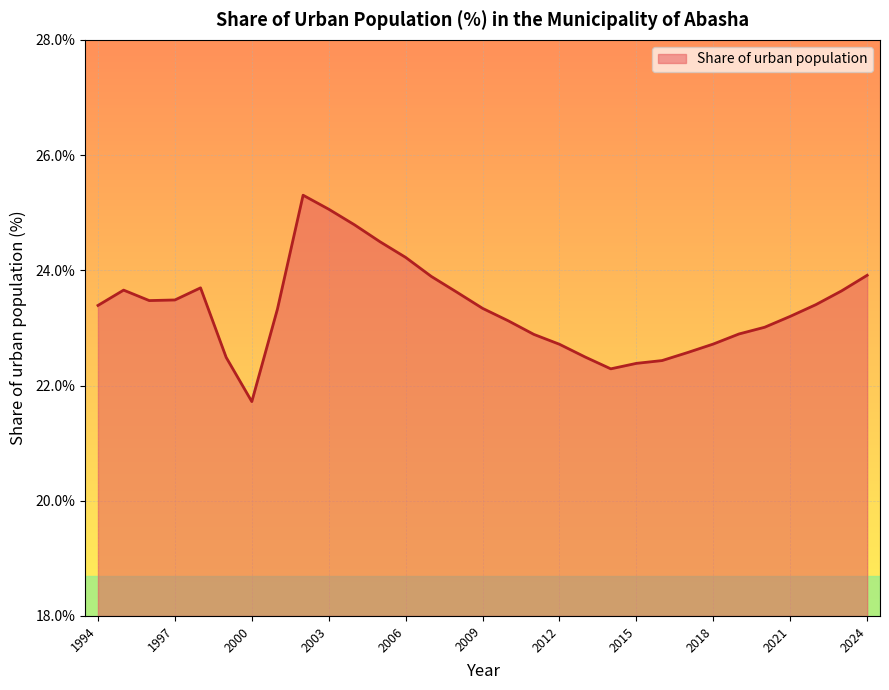

What is the minimum value shown in the chart?

21.7